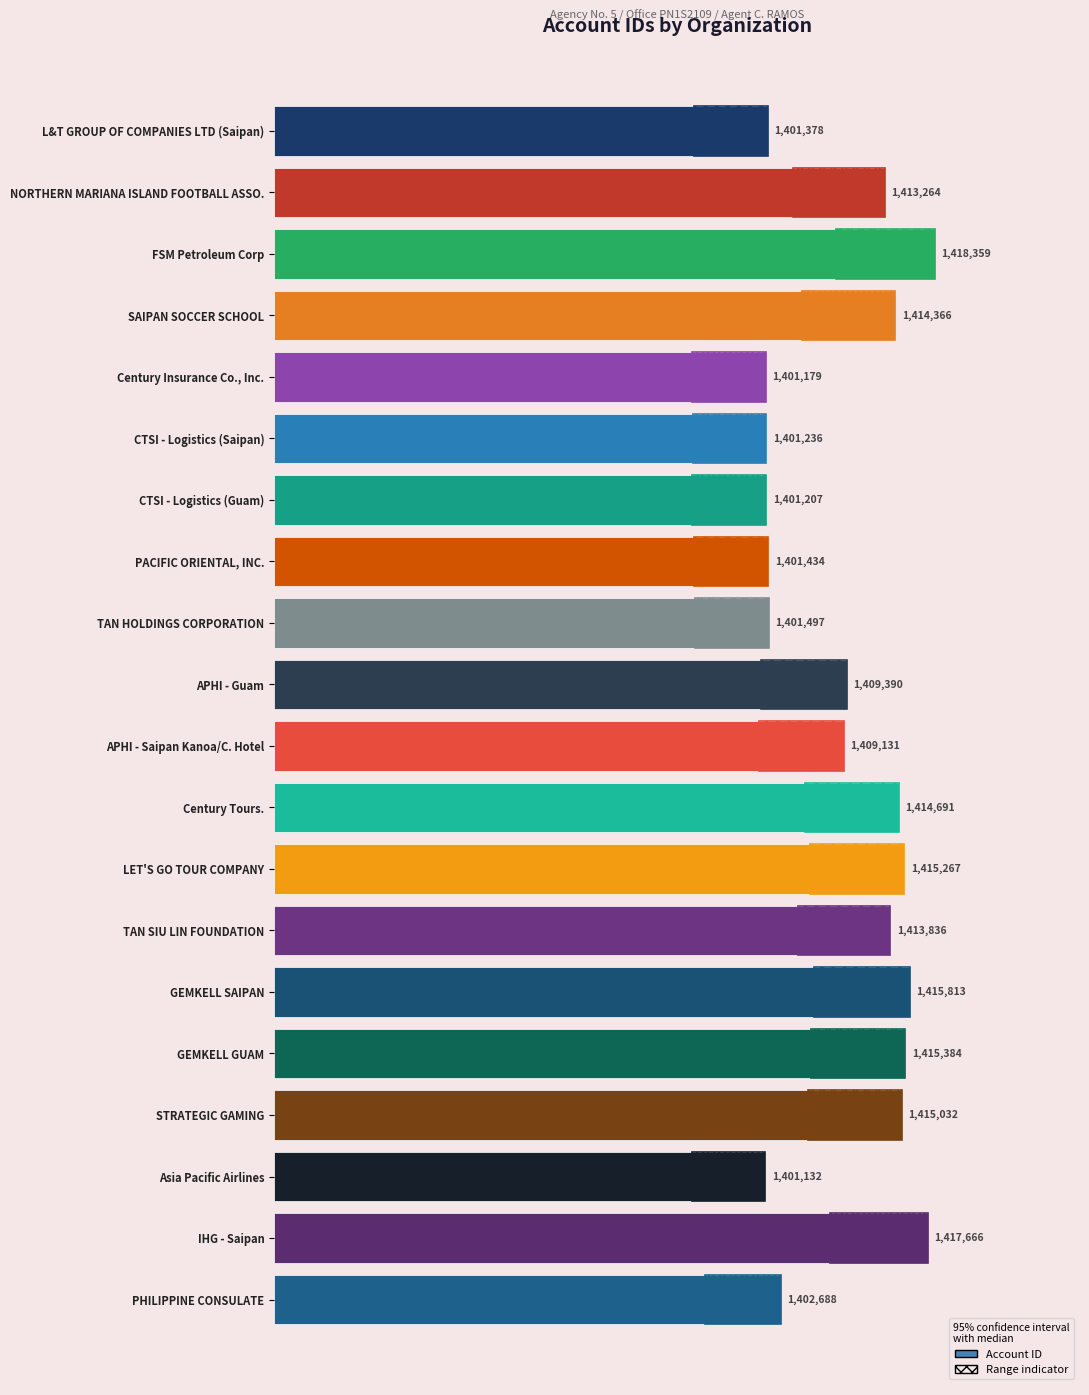

The value at PHILIPPINE CONSULATE is 88633. True or false?

False